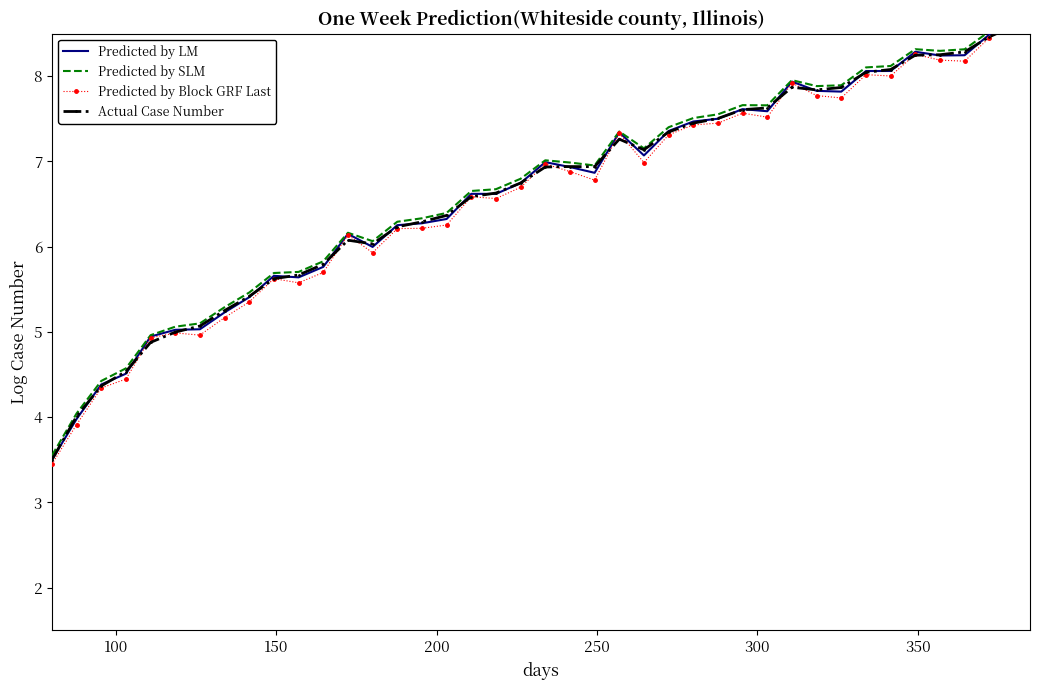

Is this an area chart (filled region under the line)?

No